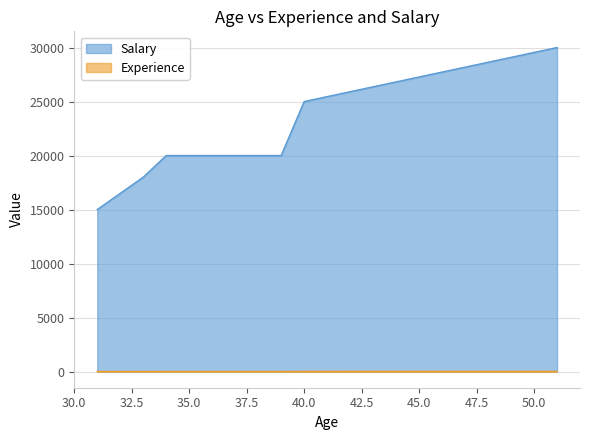

At which label does Experience reach its peak?

51